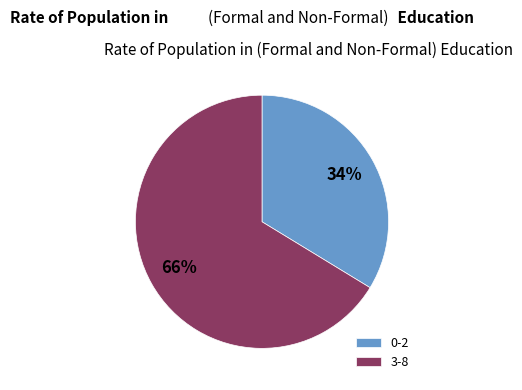

Combined, do 3-8 and 0-2 account for over 50%?

Yes